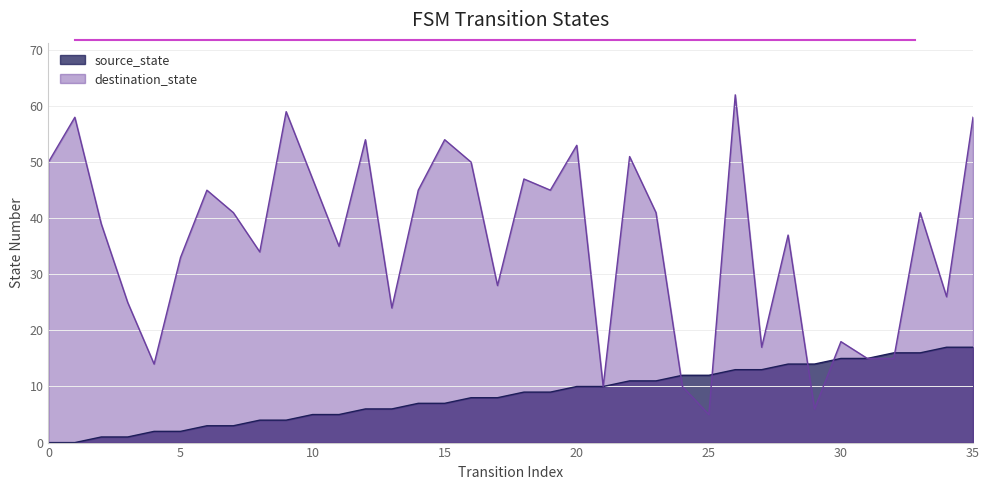

Reading left to right, transcribe all the data shown in this chart.

source_state: 0=0	1=0	2=1	3=1	4=2	5=2	6=3	7=3	8=4	9=4	10=5	11=5	12=6	13=6	14=7	15=7	16=8	17=8	18=9	19=9	20=10	21=10	22=11	23=11	24=12	25=12	26=13	27=13	28=14	29=14	30=15	31=15	32=16	33=16	34=17	35=17
destination_state: 0=50	1=58	2=39	3=25	4=14	5=33	6=45	7=41	8=34	9=59	10=47	11=35	12=54	13=24	14=45	15=54	16=50	17=28	18=47	19=45	20=53	21=10	22=51	23=41	24=10	25=5	26=62	27=17	28=37	29=6	30=18	31=15	32=15	33=41	34=26	35=58